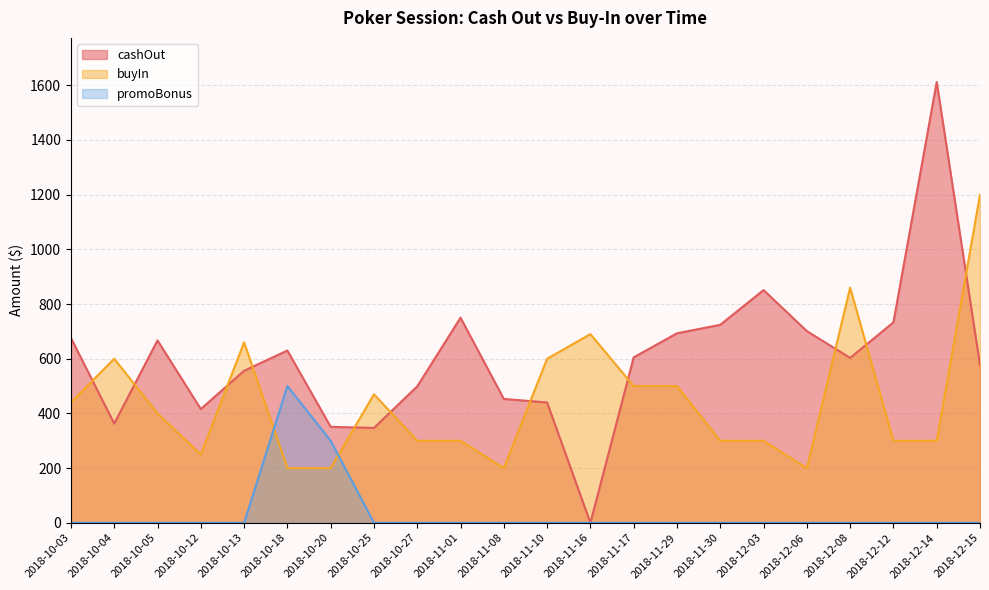

What is the value of the buyIn point at the 21st from the left?

300